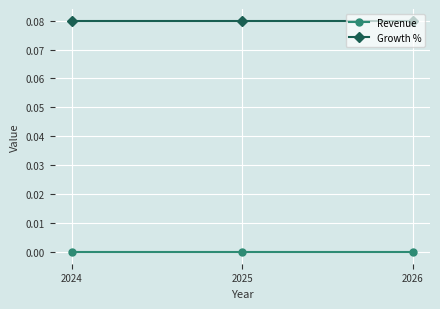

Is the value of Growth % at 2026 greater than the value of Revenue at 2026?

Yes